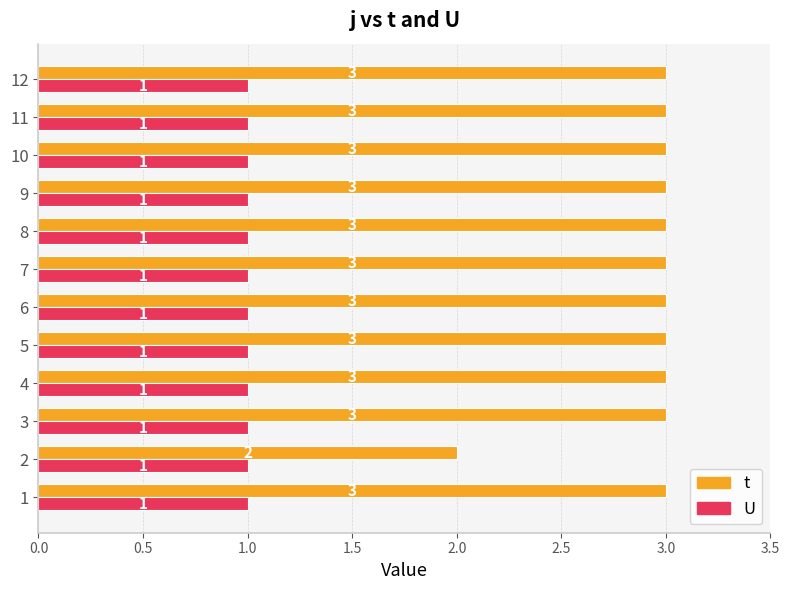

True or false: U has a value of 0.6 at 9.

False